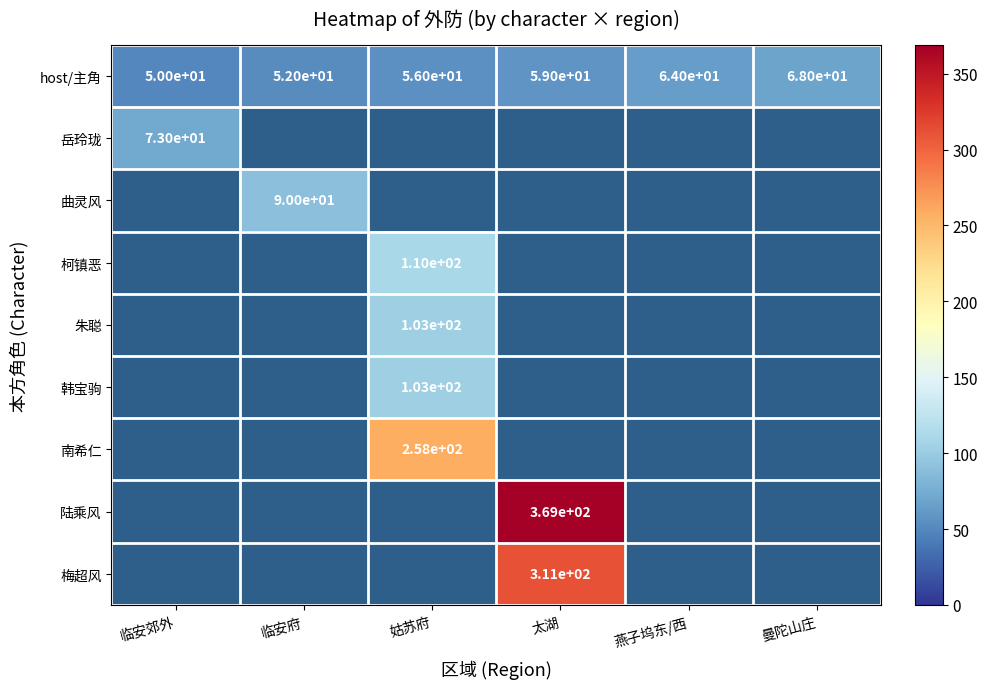

Rank the categories by host/主角 value from lowest to highest.

临安郊外, 临安府, 姑苏府, 太湖, 燕子坞东/西, 曼陀山庄